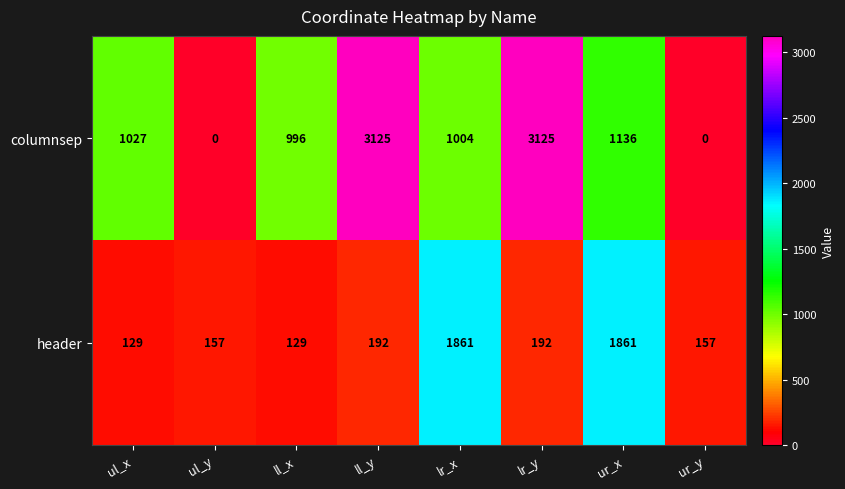

The columnsep series shows 488 at ll_x. True or false?

False